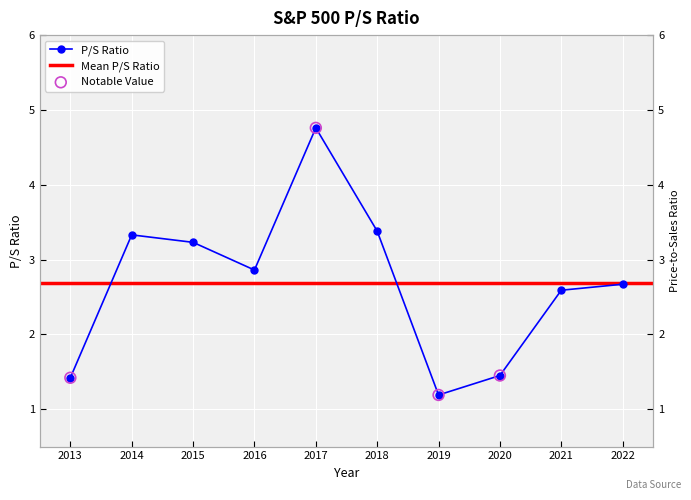

What is the ratio of the value at 2022 to the value at 2020?

1.8